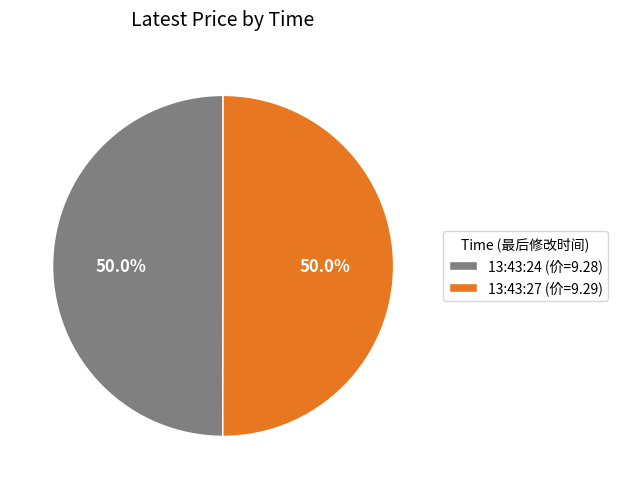

Approximately how many times larger is the value at 13:43:24 (价=9.28) compared to 13:43:27 (价=9.29)?

1.0